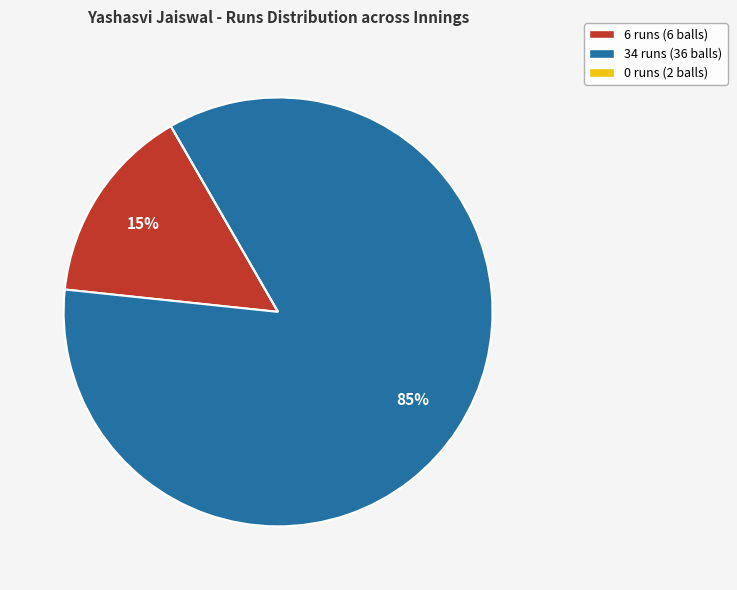

Which category has the biggest portion of the pie?

34 runs (36 balls)